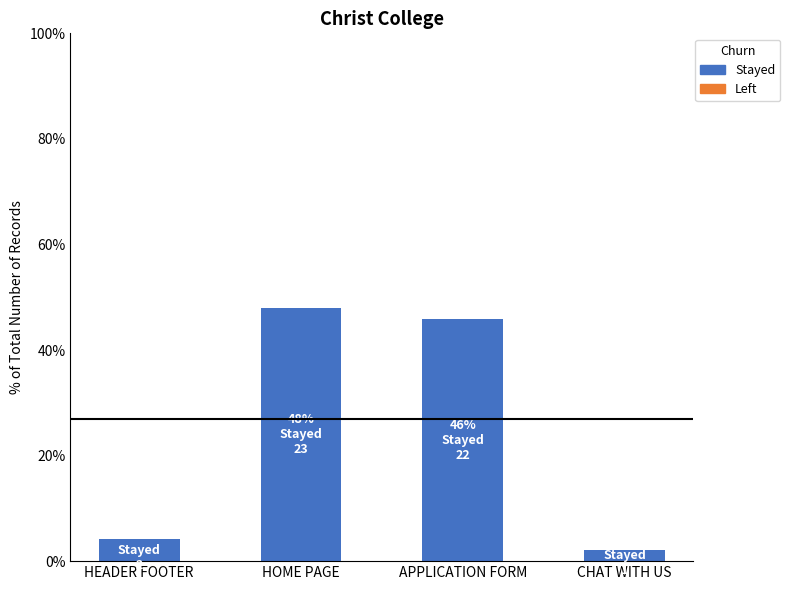

List the labels in order of value, smallest first.

CHAT WITH US, HEADER FOOTER, APPLICATION FORM, HOME PAGE